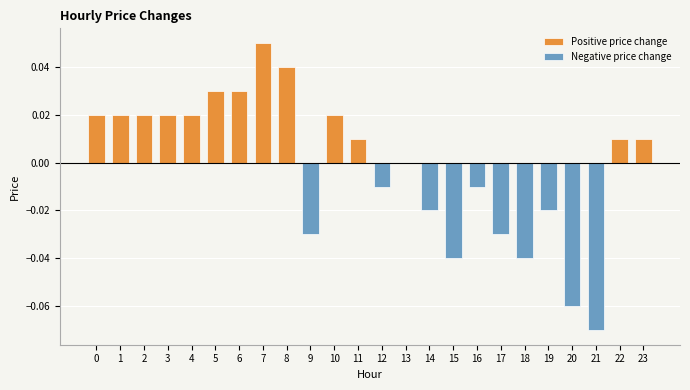

Is it true that the value at 16 is -0.0?

False